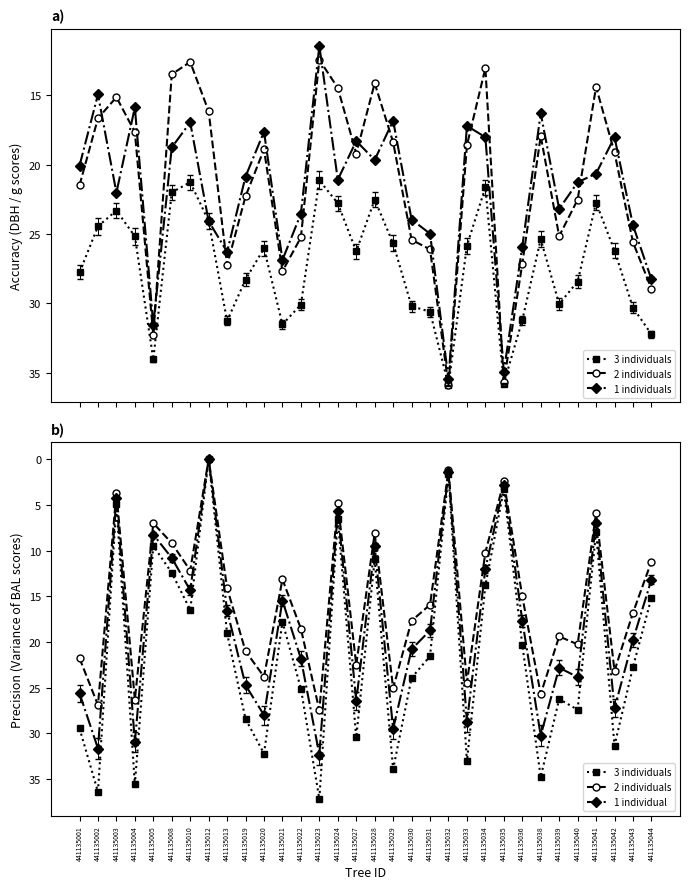

List the series in order of their peak value, highest first.

3 individuals, dbh, g (scaled), dbh - 0.3*bal, 1 individual, 2 individuals